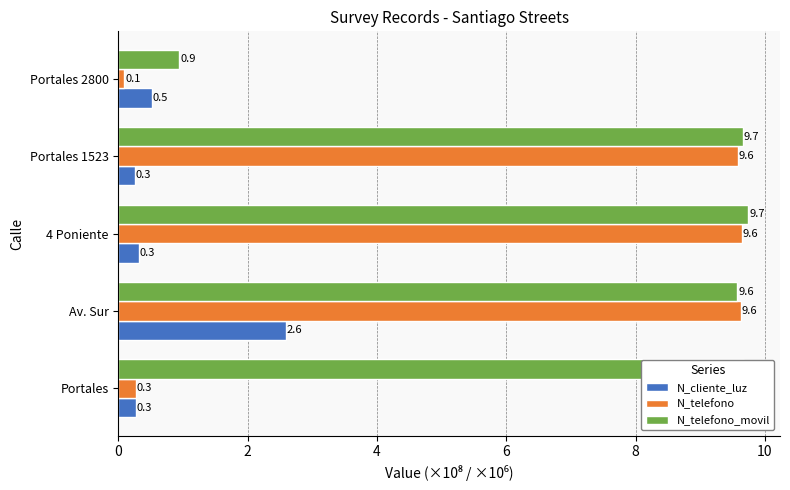

Is it true that N_telefono equals 3.6 at 4 Poniente?

False